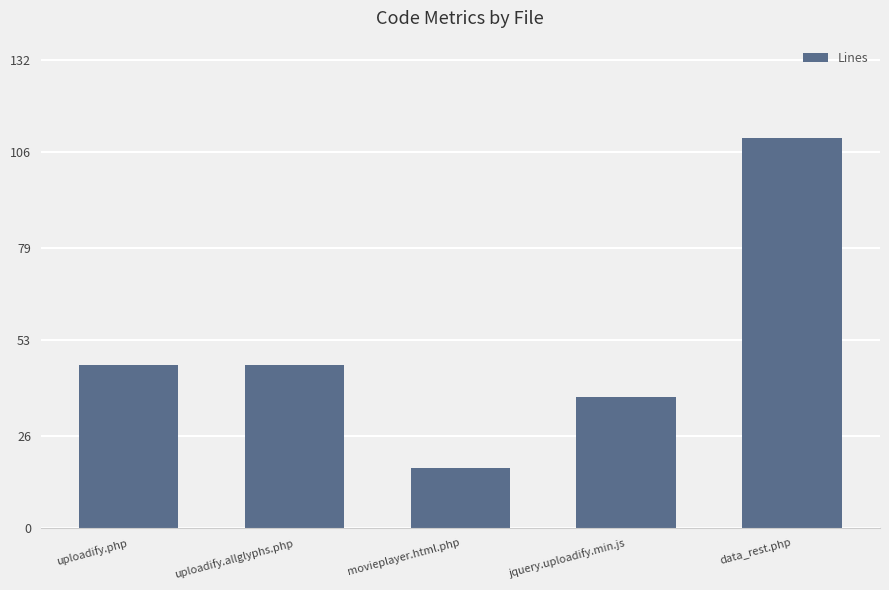

What position from the left is uploadify.php?

1